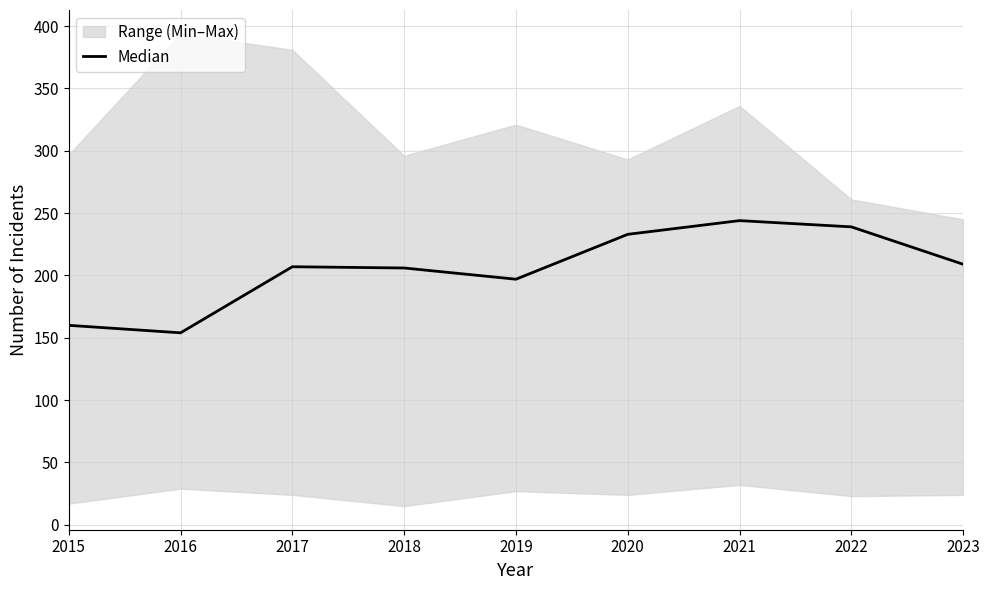

What is the sum of all values?

1849